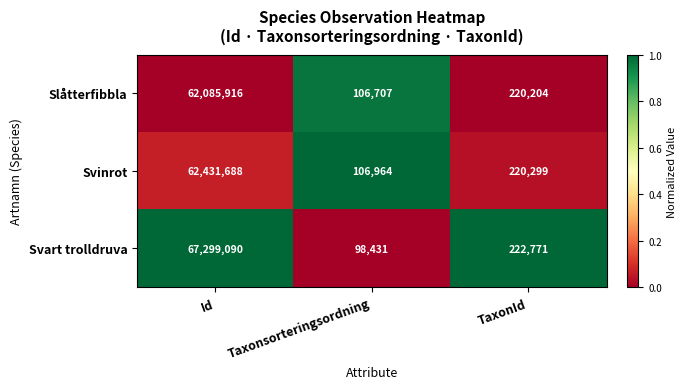

The value of Svinrot at Id is 62431688. True or false?

True